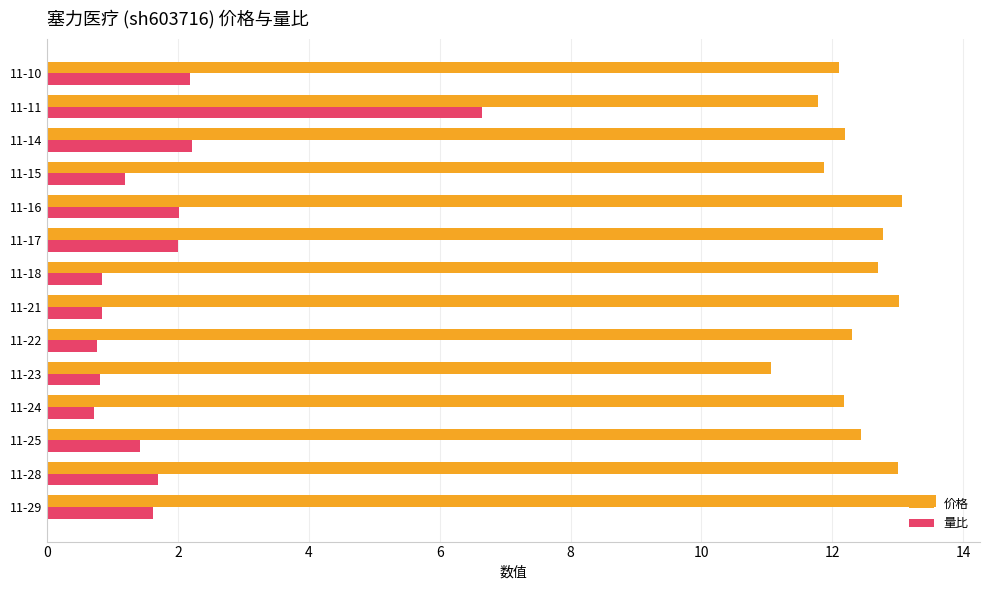

List the series in order of their overall mean, highest first.

价格, 量比